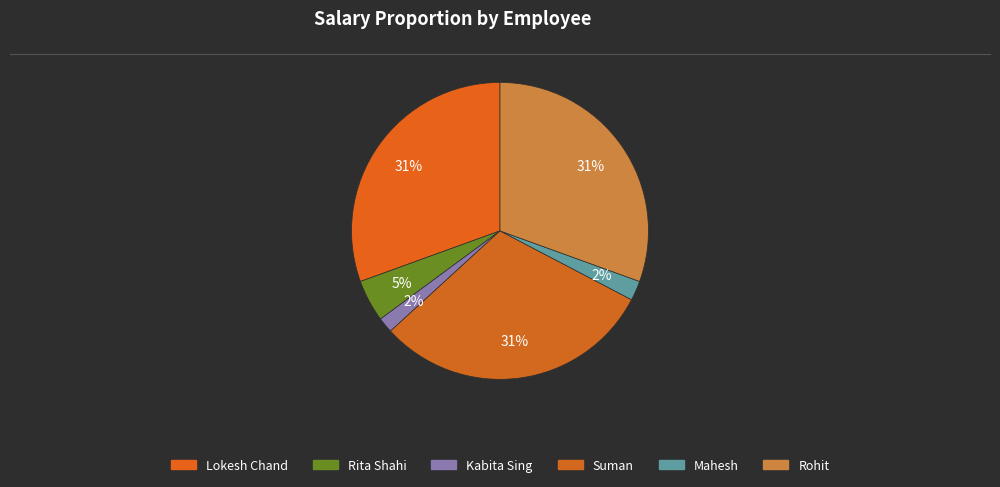

Count the number of slices in the pie.

6